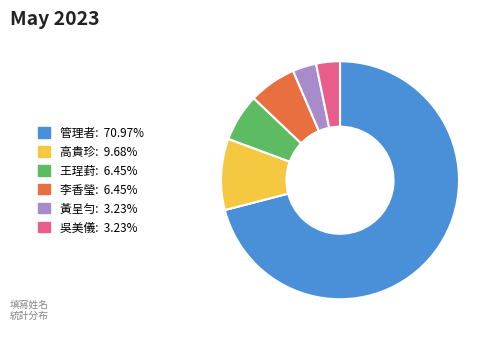

How many segments does this pie chart have?

6